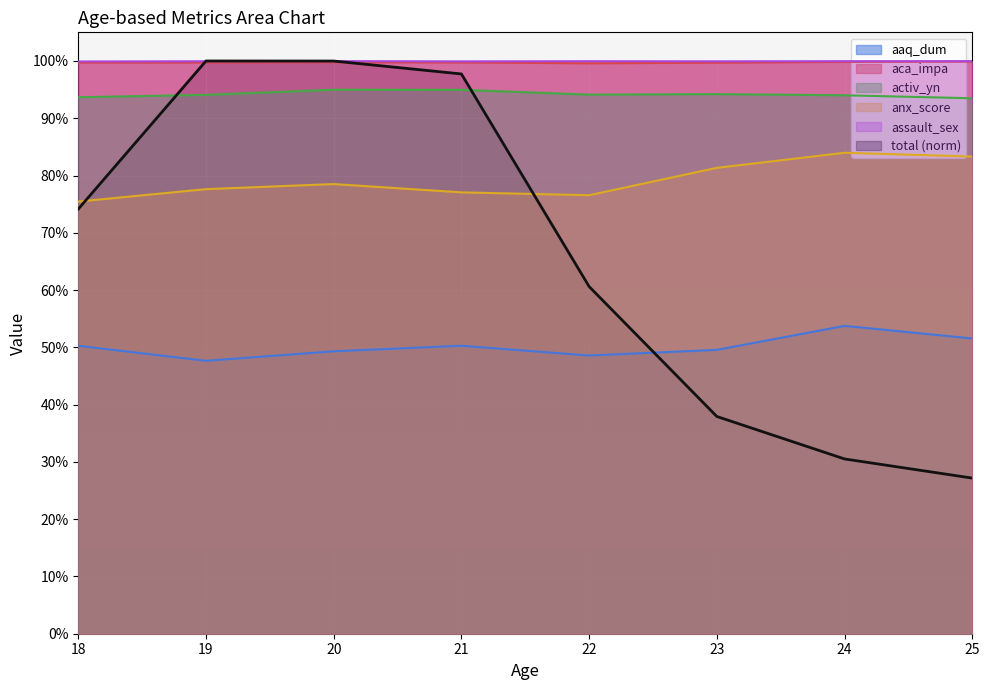

Reading left to right, transcribe all the data shown in this chart.

total: 0.7	1.0	1.0	1.0	0.6	0.4	0.3	0.3
aaq_dum: 0.5	0.5	0.5	0.5	0.5	0.5	0.5	0.5
aca_impa: 1.0	1.0	1.0	1.0	1.0	1.0	1.0	1.0
activ_yn: 0.9	0.9	0.9	0.9	0.9	0.9	0.9	0.9
anx_score: 0.8	0.8	0.8	0.8	0.8	0.8	0.8	0.8
assault_sex: 1.0	1.0	1.0	1.0	1.0	1.0	1.0	1.0